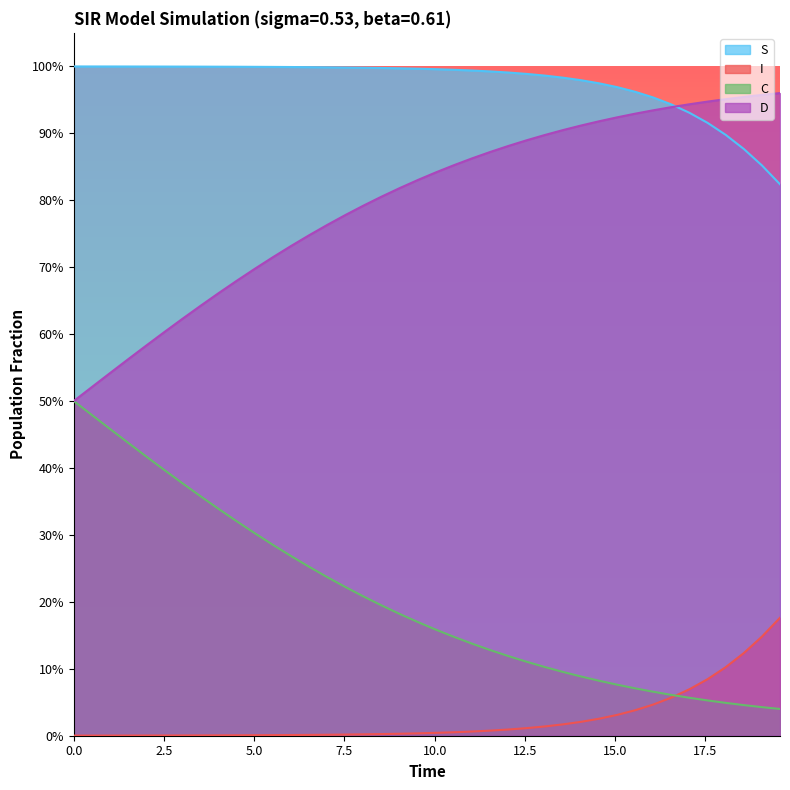

Does the chart display data point markers on the line(s)?

No